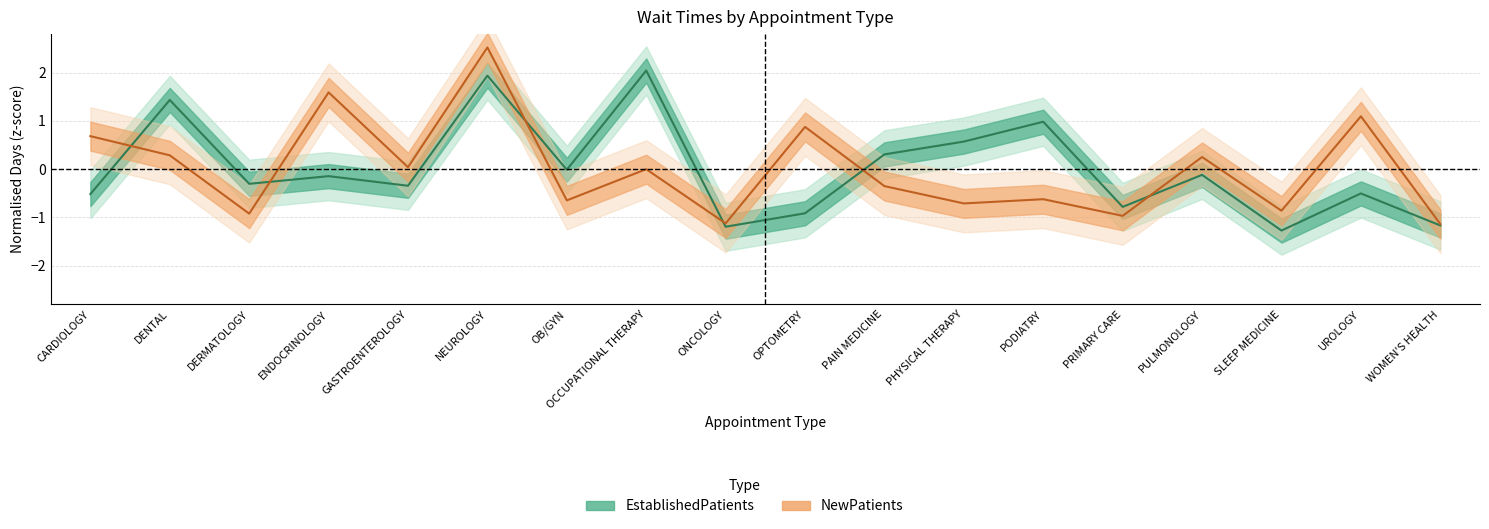

True or false: EstablishedPatients has more than 1 interior local peaks.

True